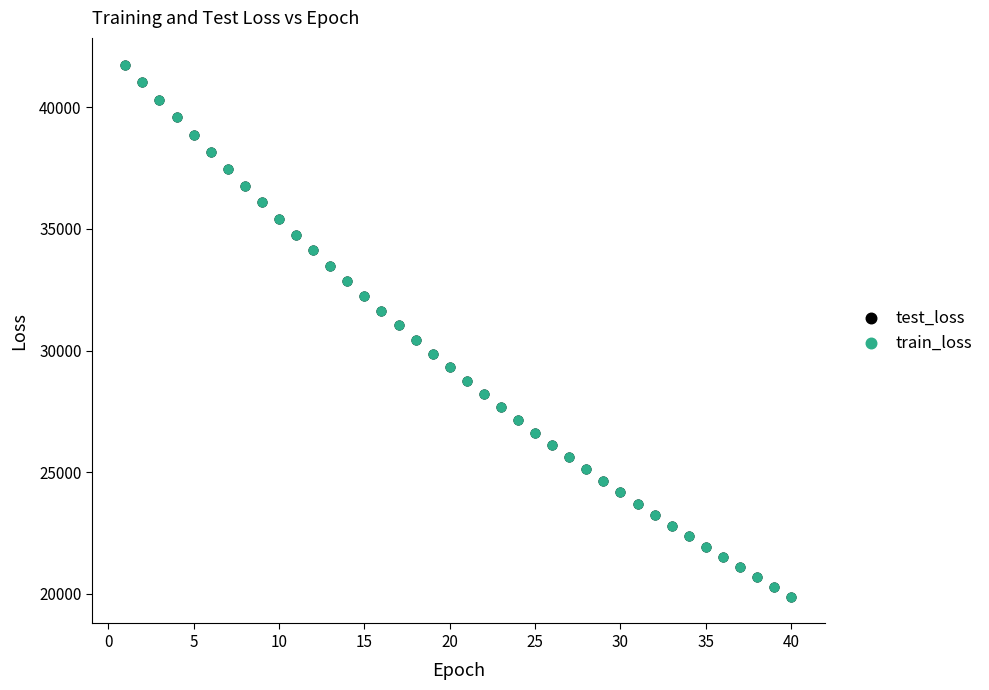

What are all the series names shown in the legend?

test_loss, train_loss